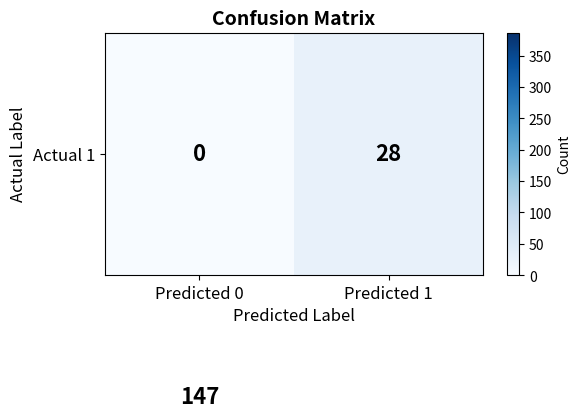

What is the total value across all series at Predicted 1?

415